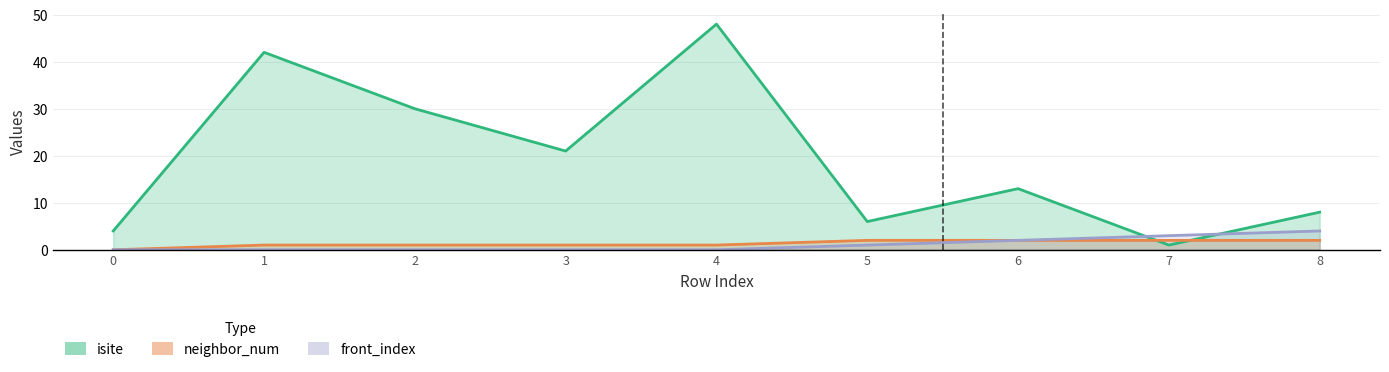

Which series has the largest total across all categories?

isite